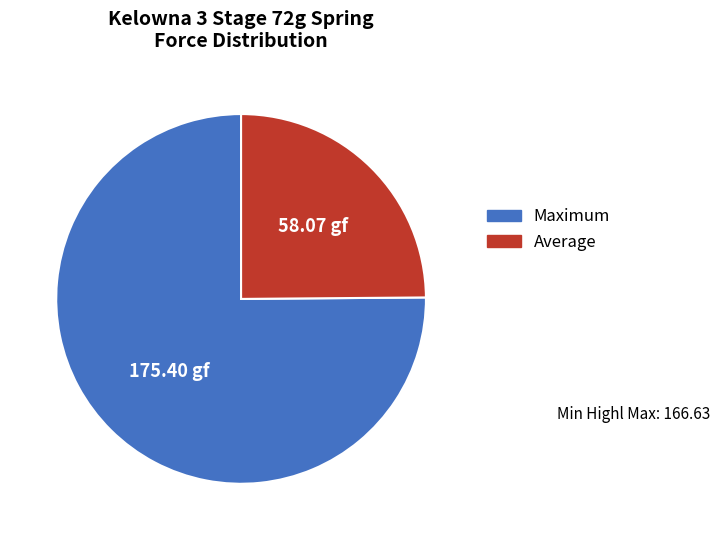

Is the sum of Average and Maximum greater than half?

Yes